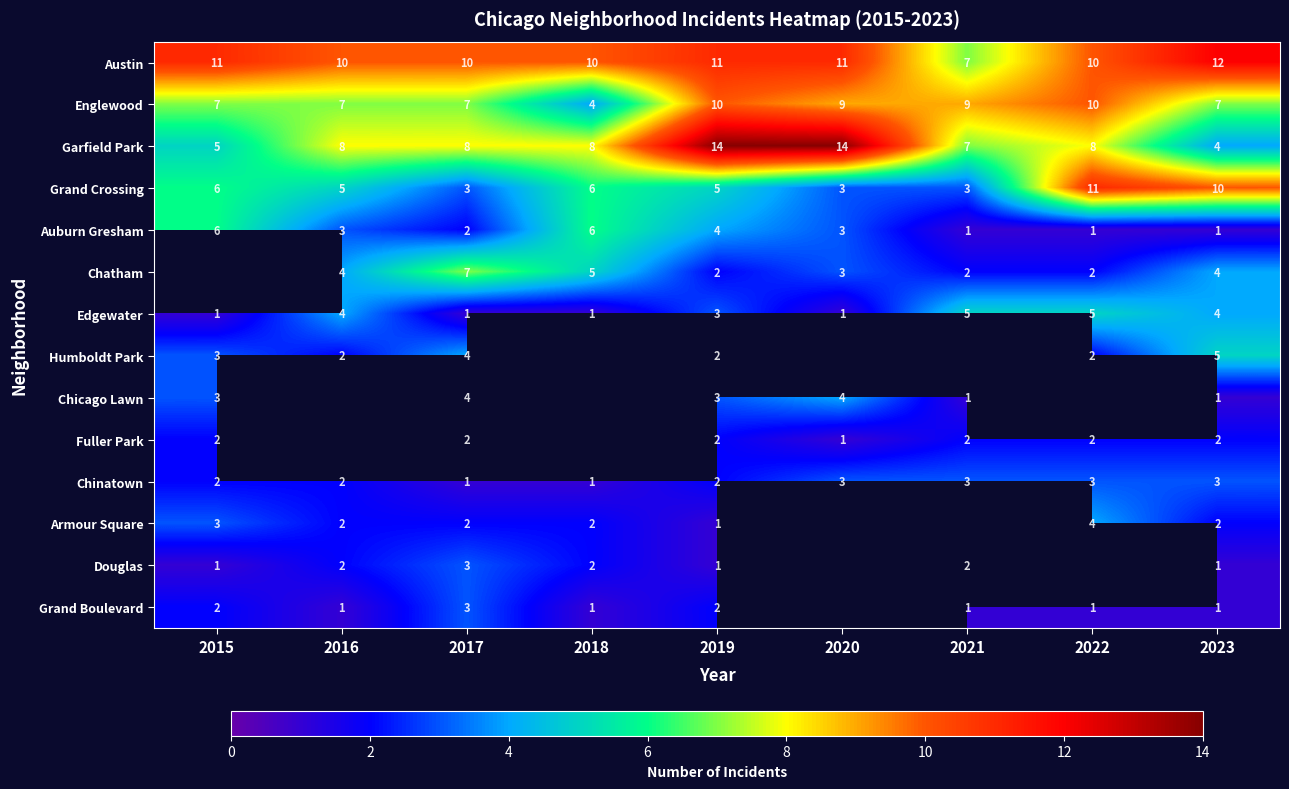

The value of Grand Crossing at 2015 is 6. True or false?

True